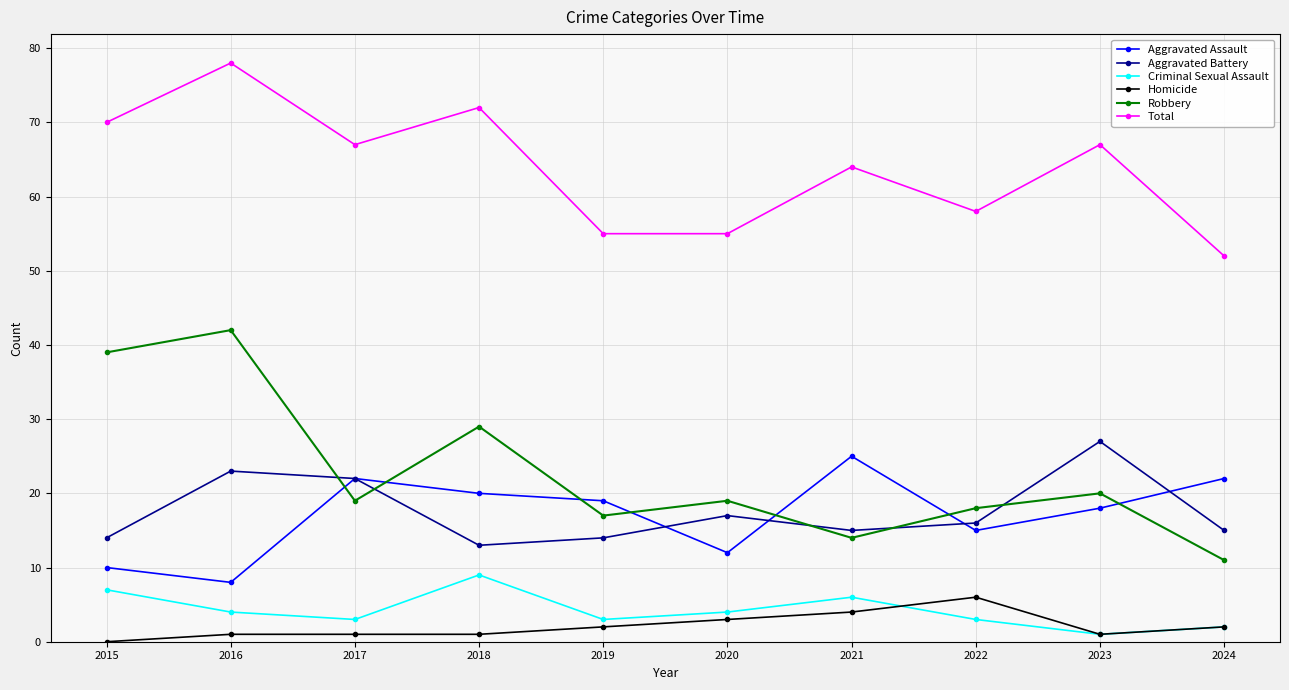

What are all the series names shown in the legend?

Aggravated Assault, Aggravated Battery, Criminal Sexual Assault, Homicide, Robbery, Total